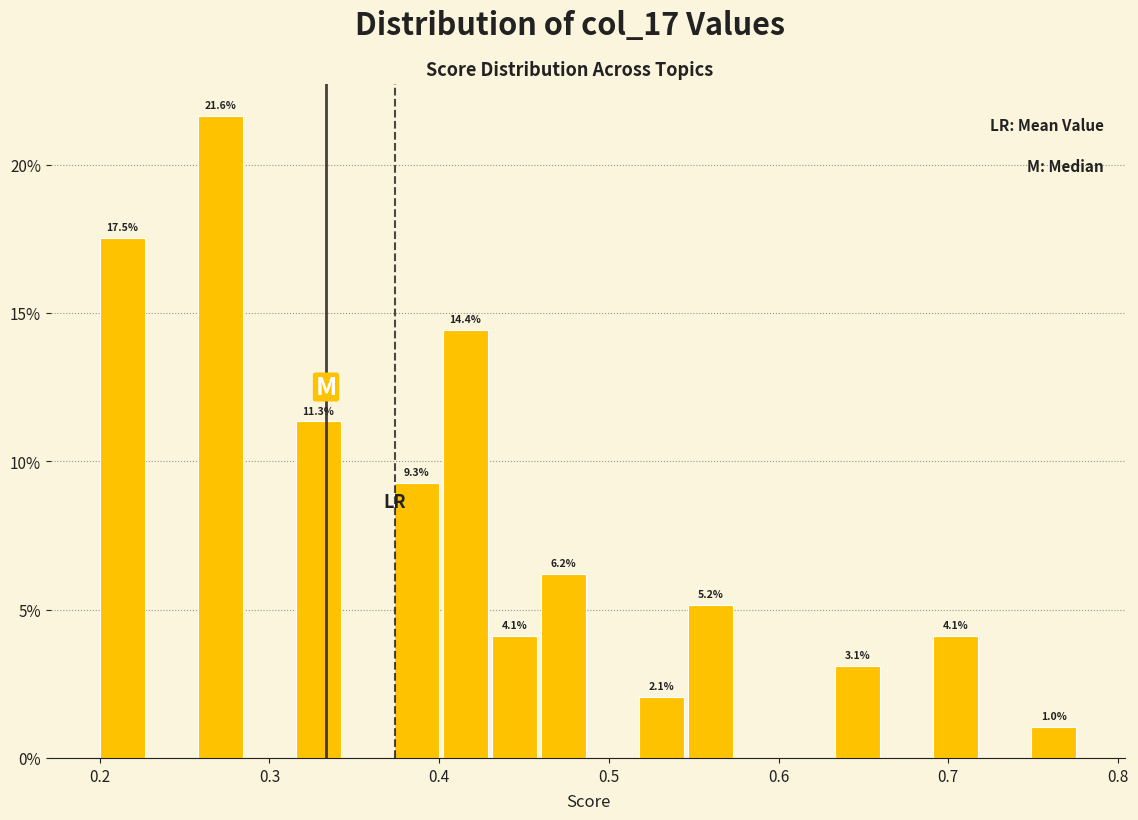

Around what value on the x-axis is the tallest bar? Give the approximate position of its centre, as read against the axis.

0.27